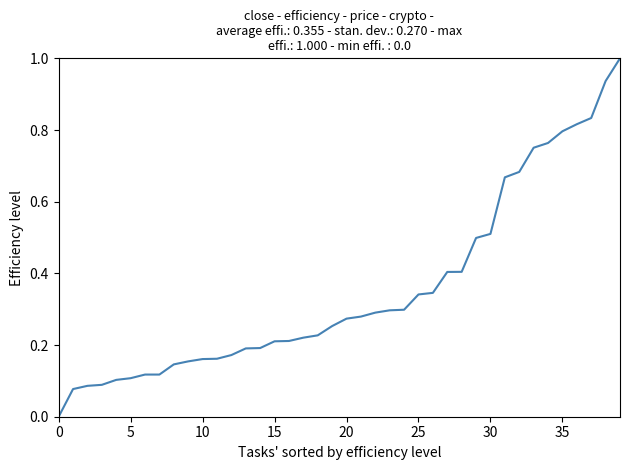

What is the maximum value shown in the chart?

1.0